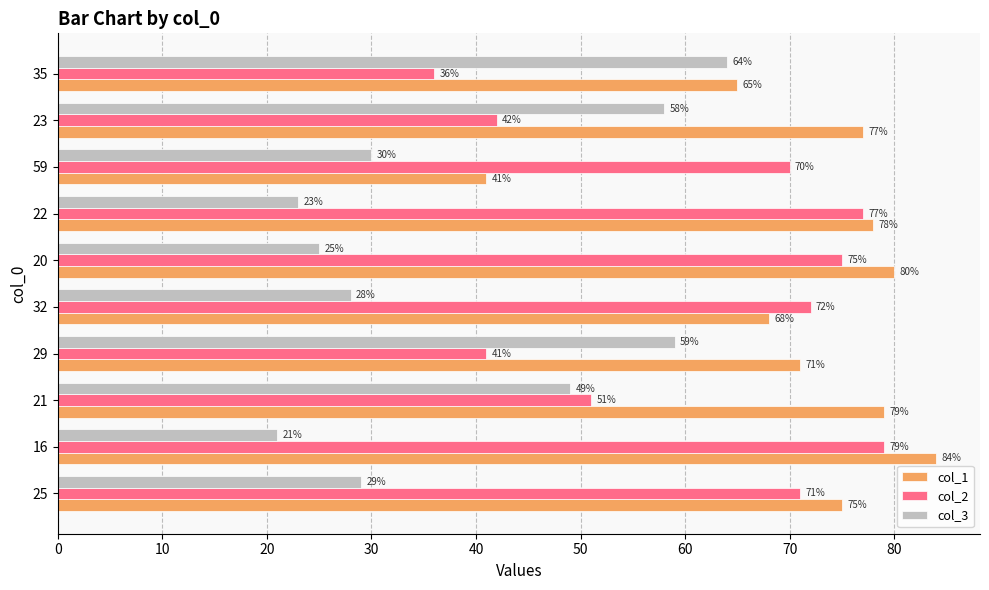

What is the average value of the col_2 series?

61